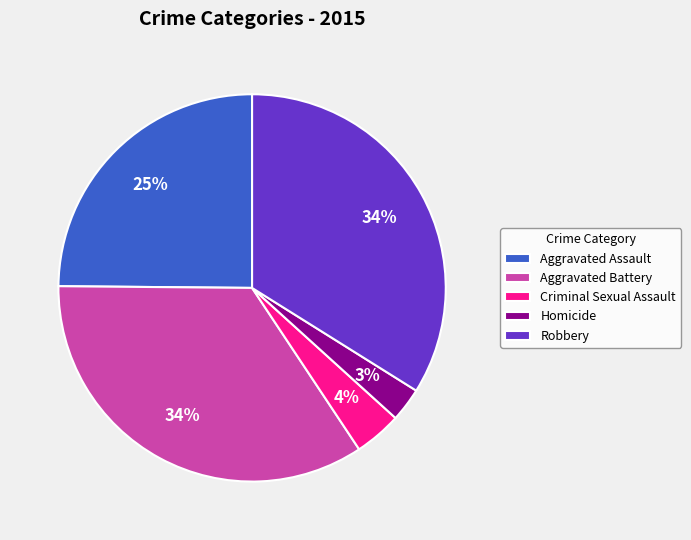

Is Criminal Sexual Assault the majority of the pie?

No